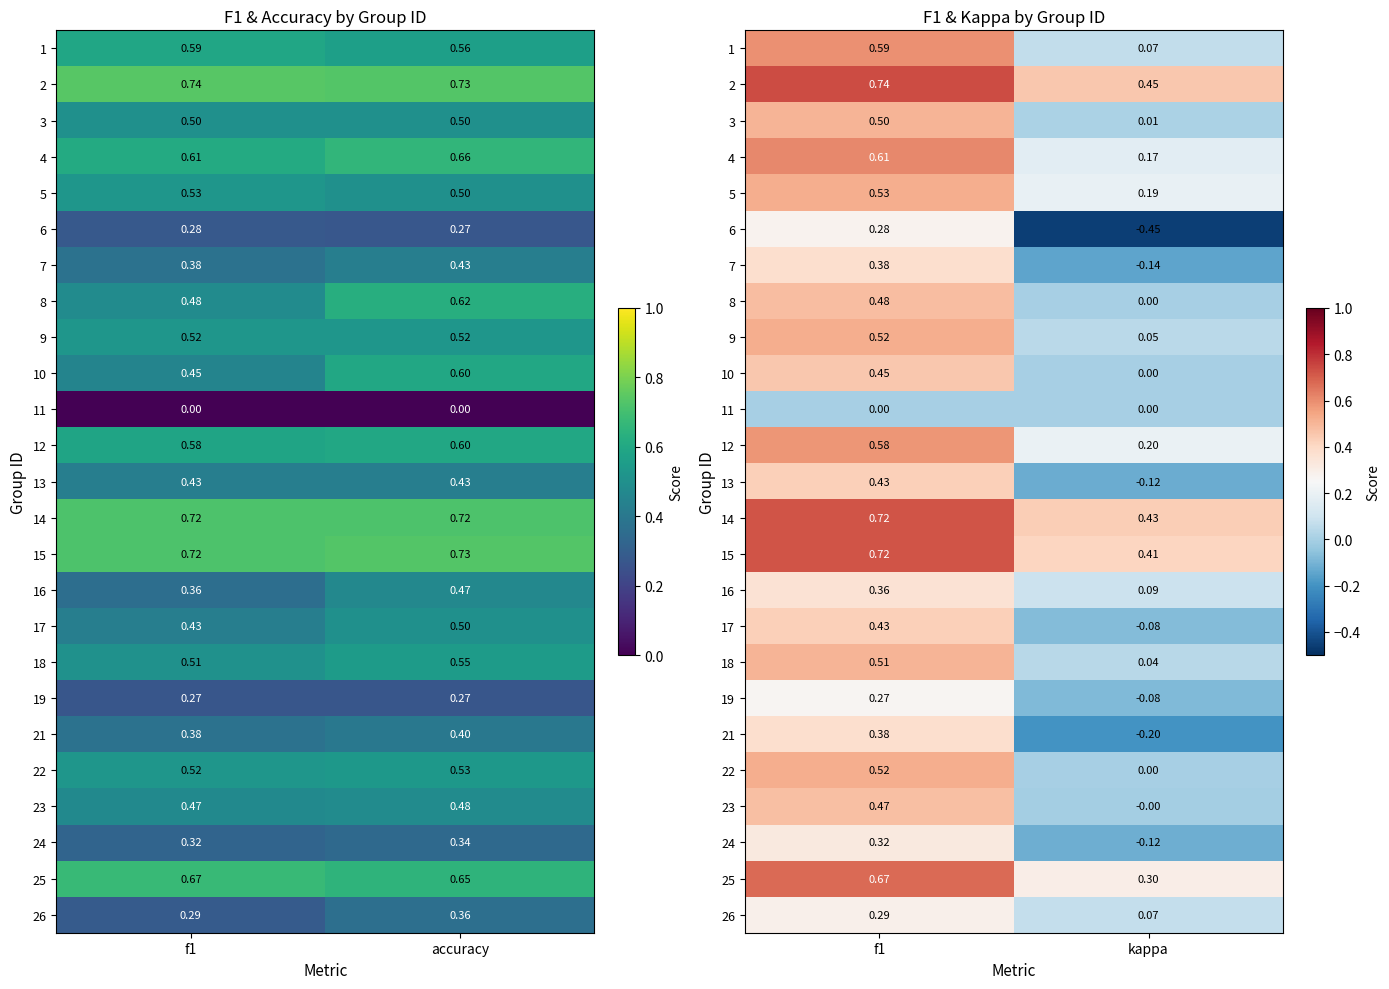

Which has a higher value, f1 or kappa?

f1